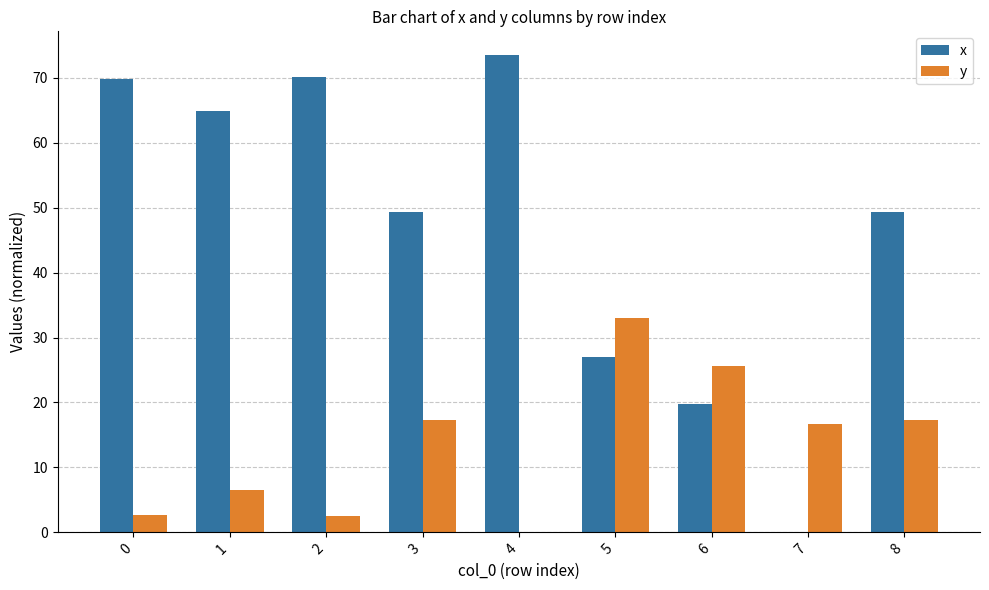

True or false: x has a value of 64.9 at 1.

True